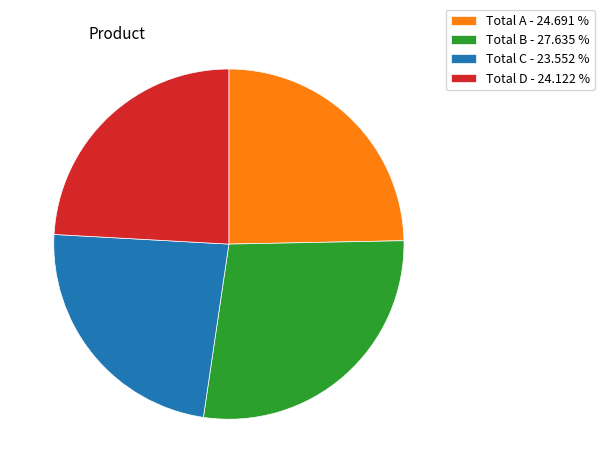

Approximately how many times larger is the value at Total B compared to Total C?

1.2